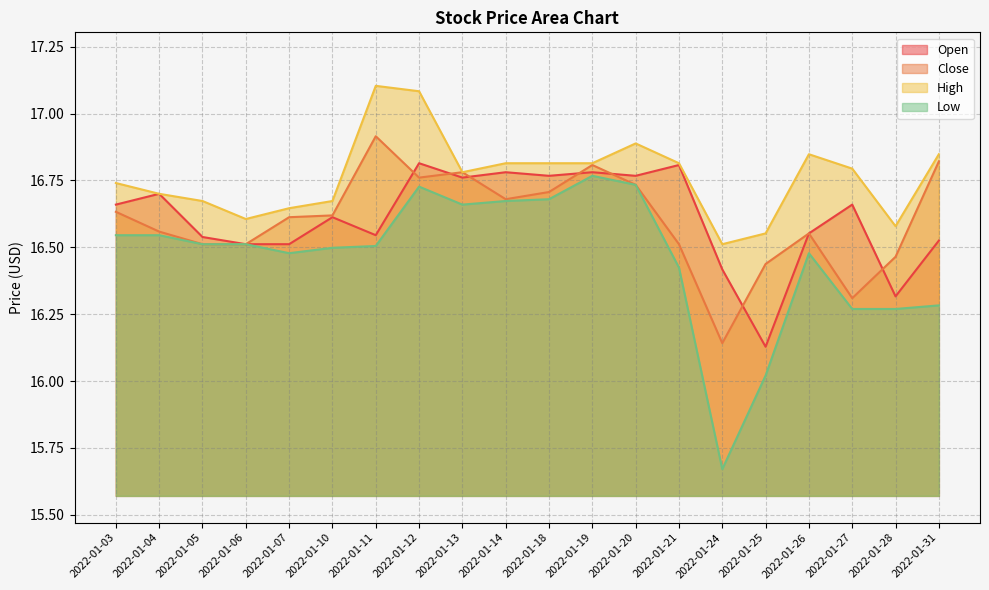

Which category has the highest value in the Low series?

2022-01-19